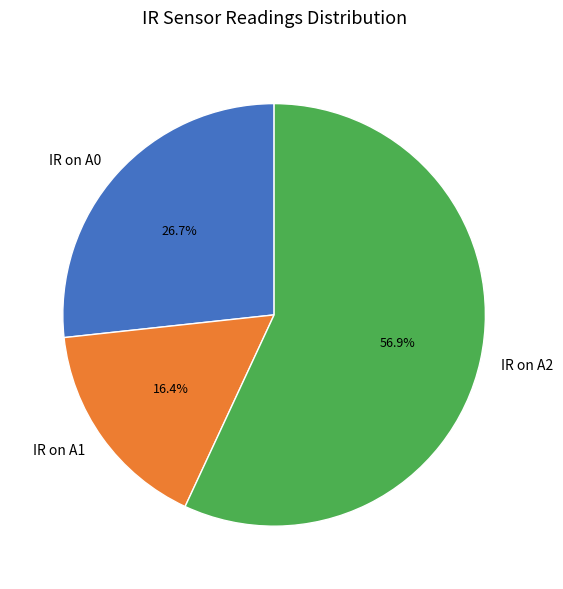

Which category has the smallest portion of the pie?

IR on A1